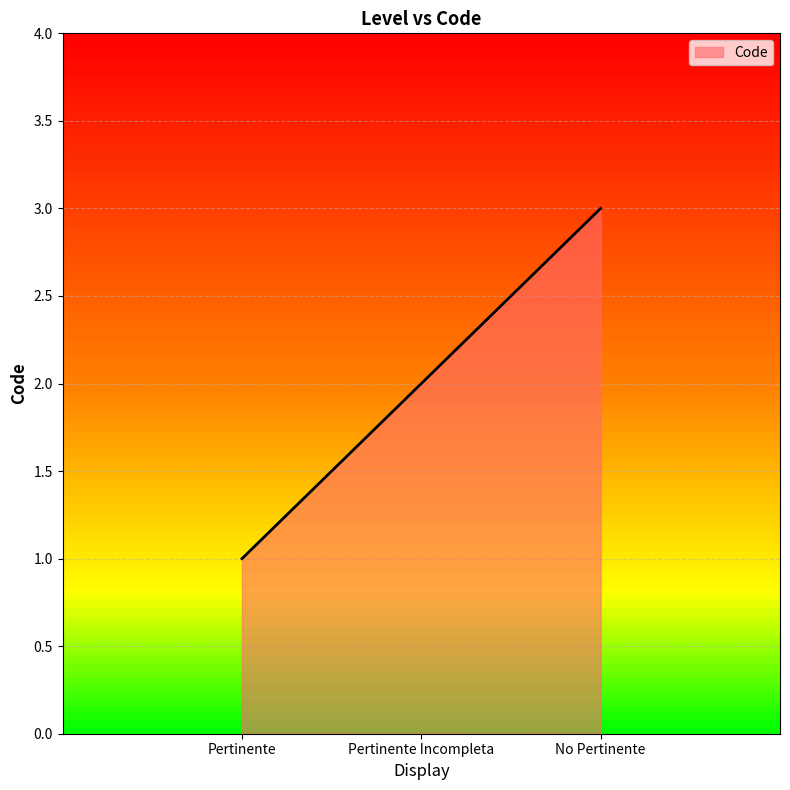

The value at Pertinente Incompleta is 3. True or false?

False